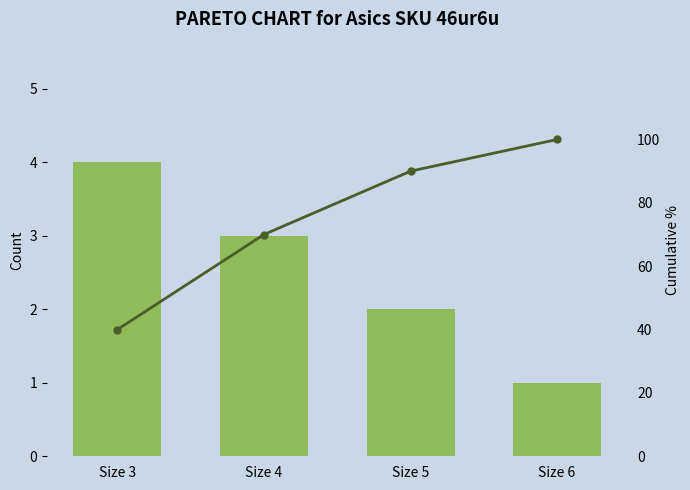

Count the number of categories in the chart.

4